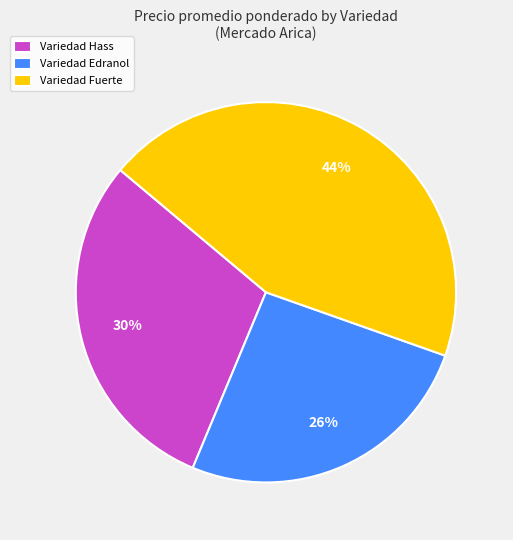

To the nearest percent, what is the difference between the largest and smallest slice percentages?

18%